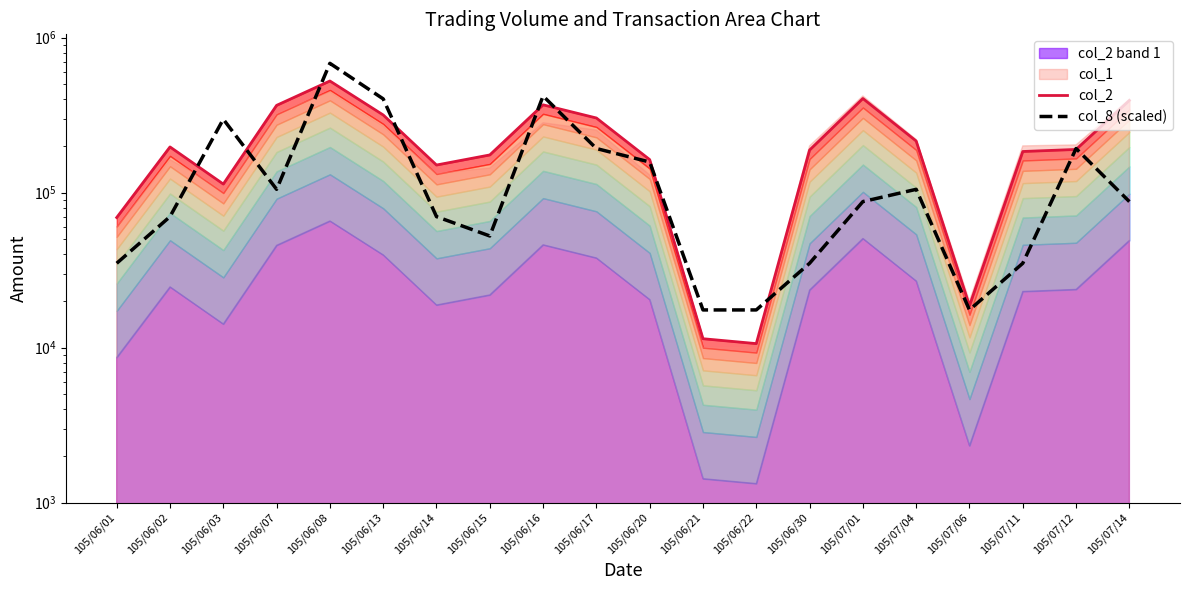

How many intersections are there between col_8 (scaled) and col_2?

10